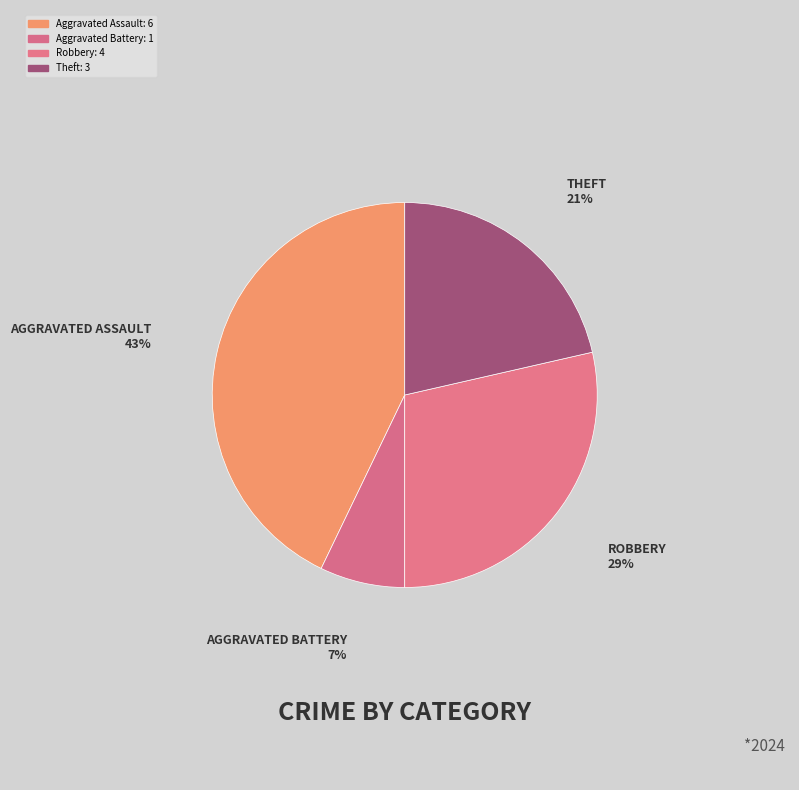

Count the number of slices in the pie.

4